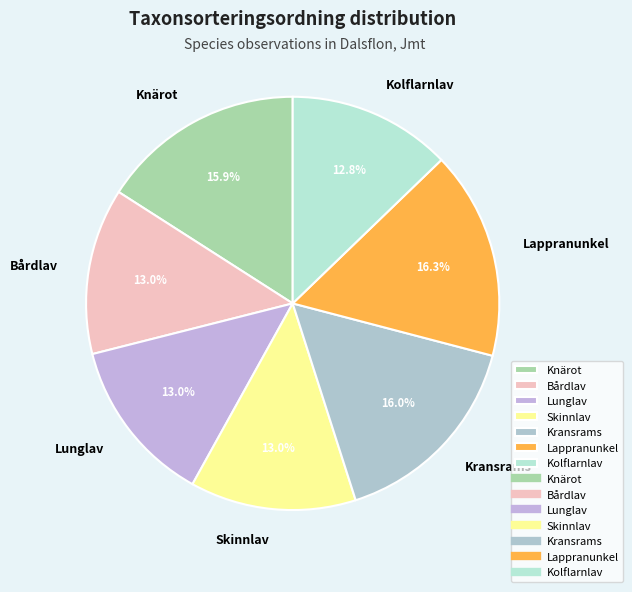

The Lunglav slice represents 19% of the pie. True or false?

False